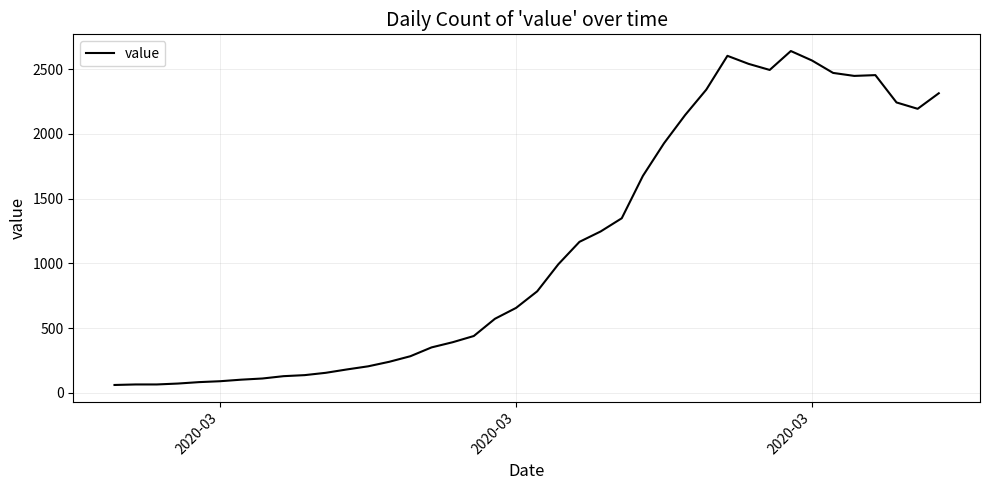

What is the difference between the maximum and minimum values?

2578